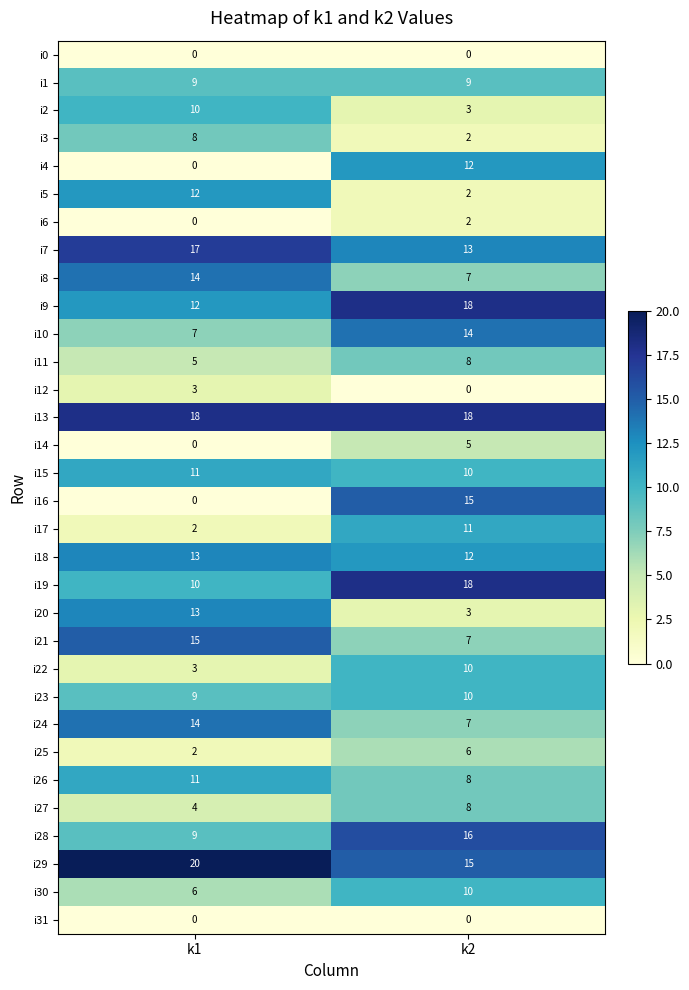

What is the difference between the maximum and minimum values in the i9 series?

6